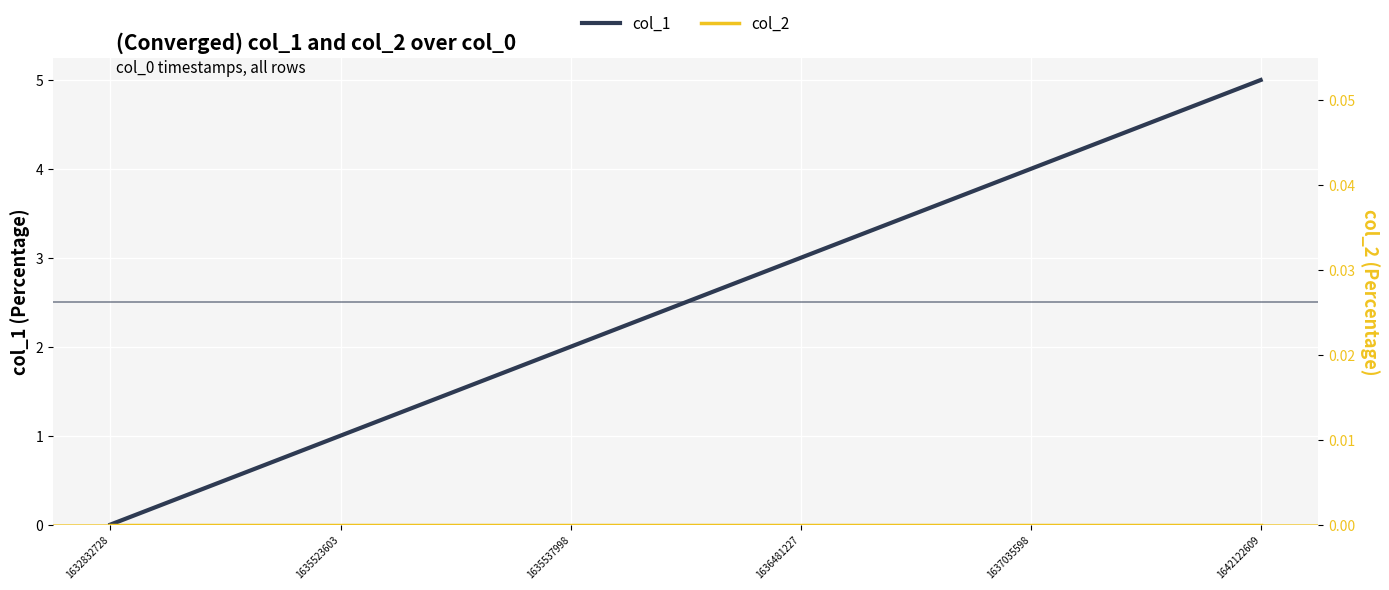

True or false: col_2 and col_1 cross at least once.

False